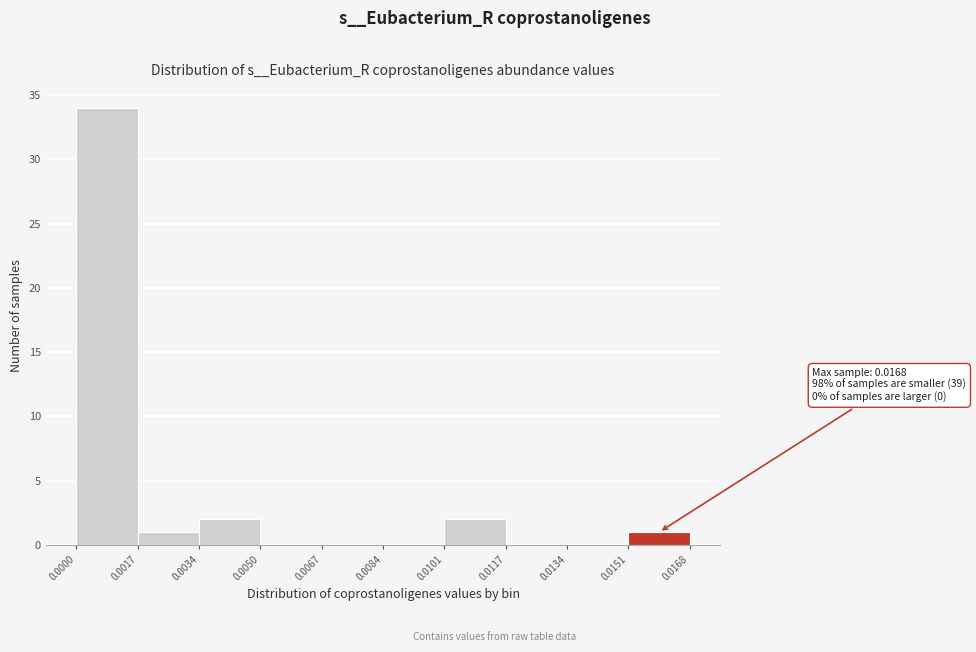

Over which range of the x-axis is the bar tallest?

0.0000 to 0.0017